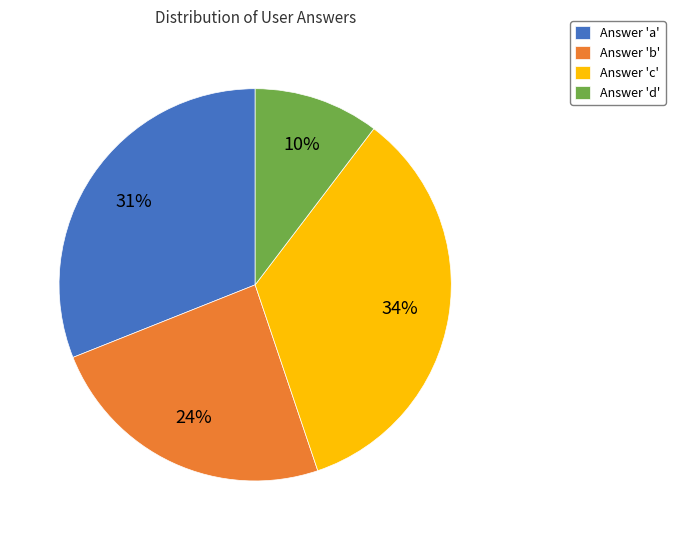

Is there any slice that represents more than half of the pie?

No